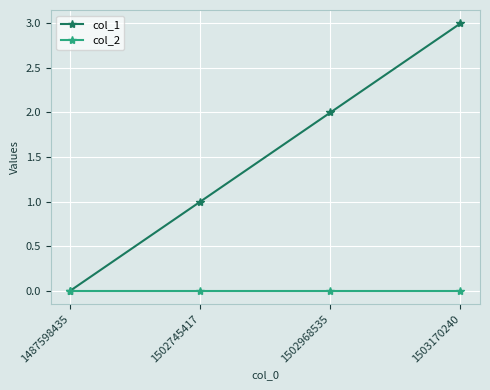

List the series in order of their peak value, highest first.

col_1, col_2